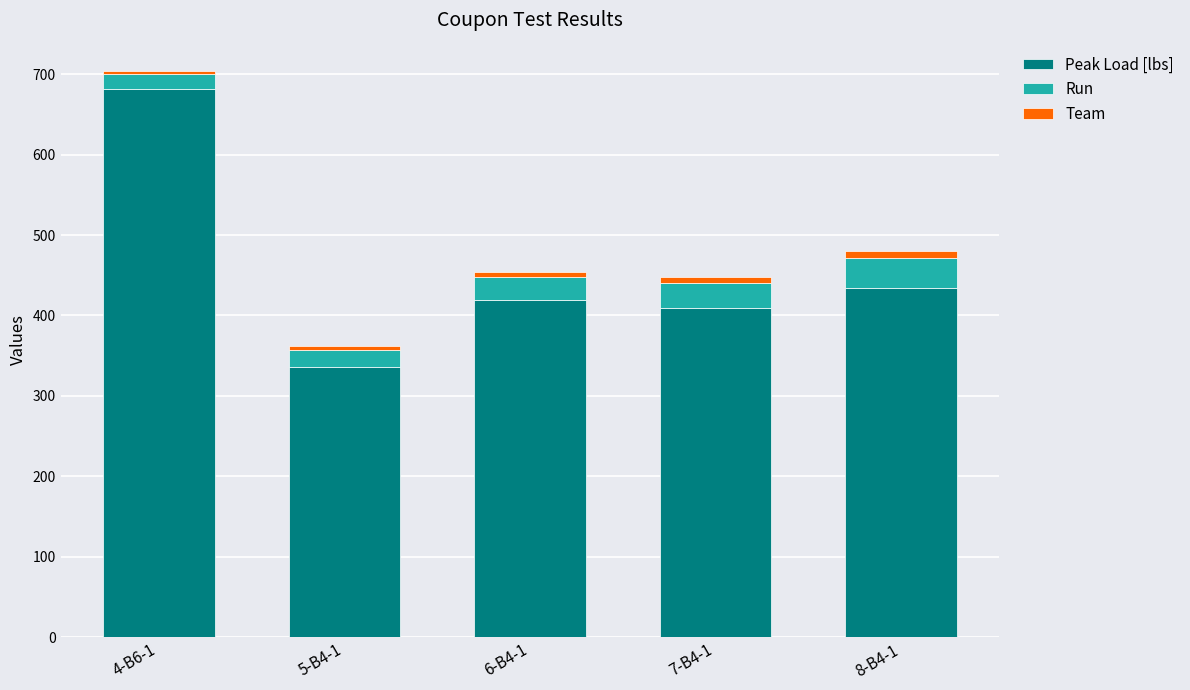

The value of Peak Load [lbs] at 7-B4-1 is 409. True or false?

True